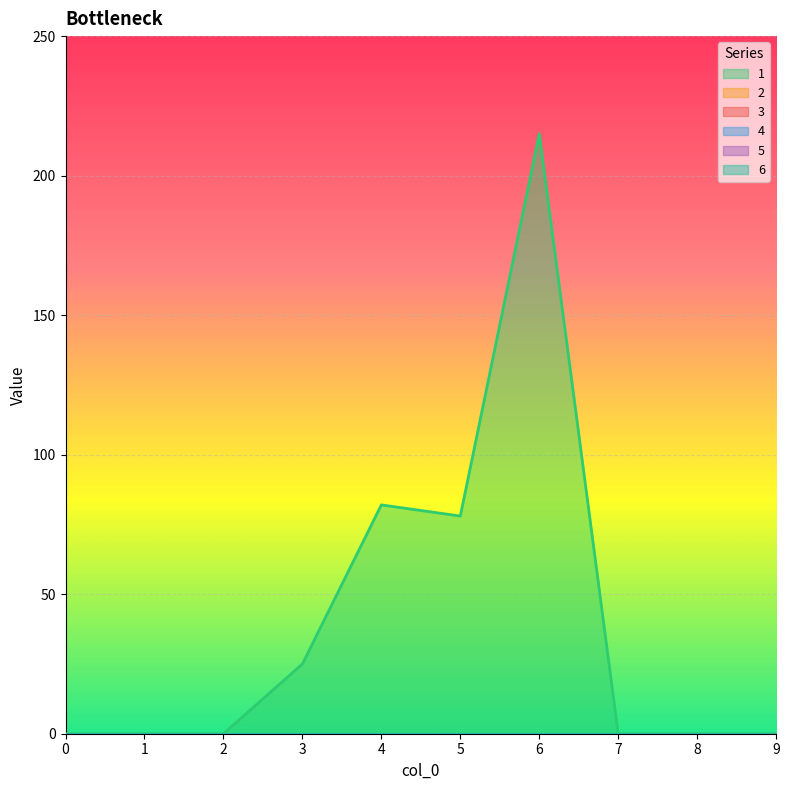

True or false: 4 has a value of 0 at 9.

True